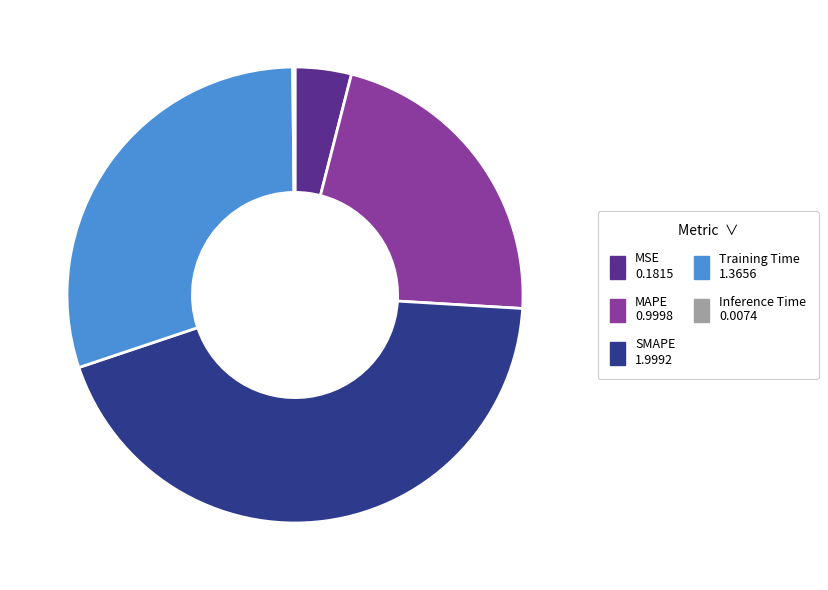

Does any single category account for the majority?

No